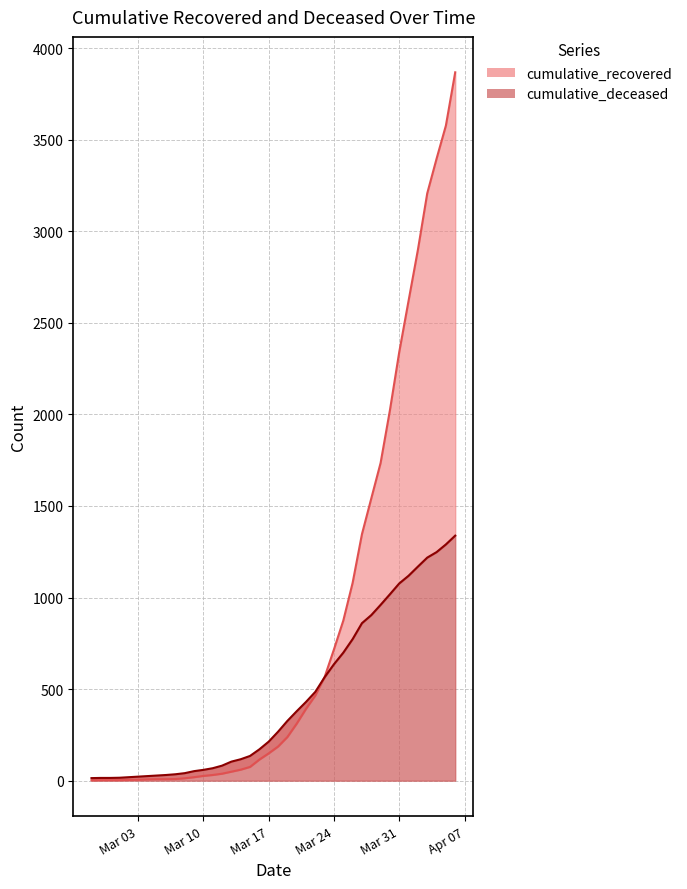

Does the chart have visible grid lines?

Yes